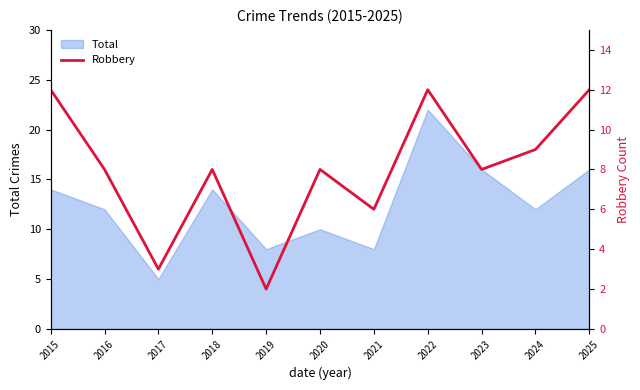

Reading left to right, what are all the values shown in this chart?

12	8	3	8	2	8	6	12	8	9	12